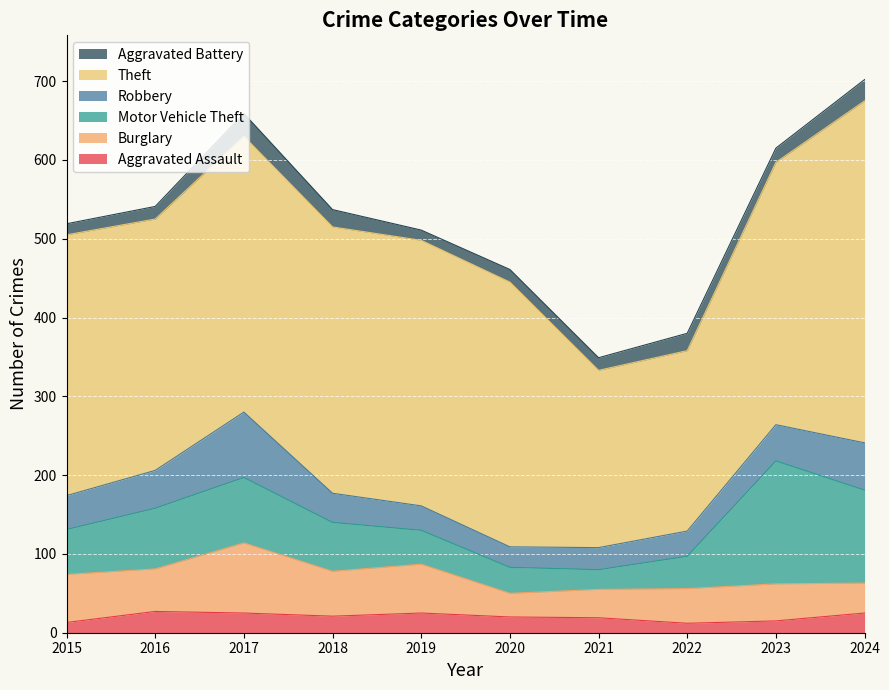

What is the average value of the Robbery series?

43